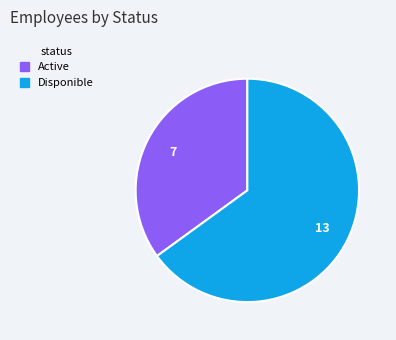

How many segments does this pie chart have?

2